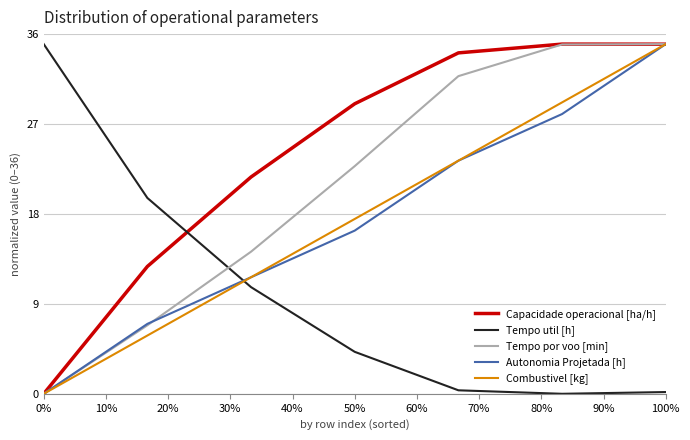

How many categories are shown in the chart?

7